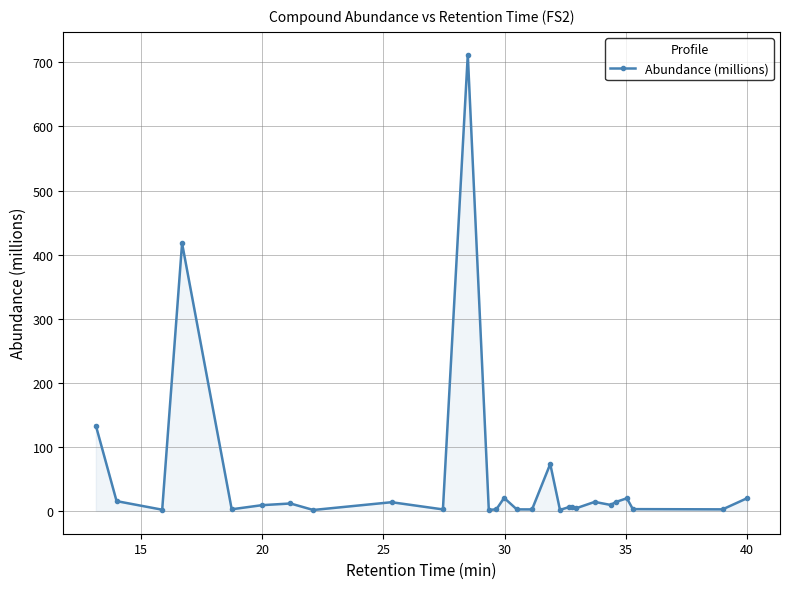

What is the maximum value shown in the chart?

712.0